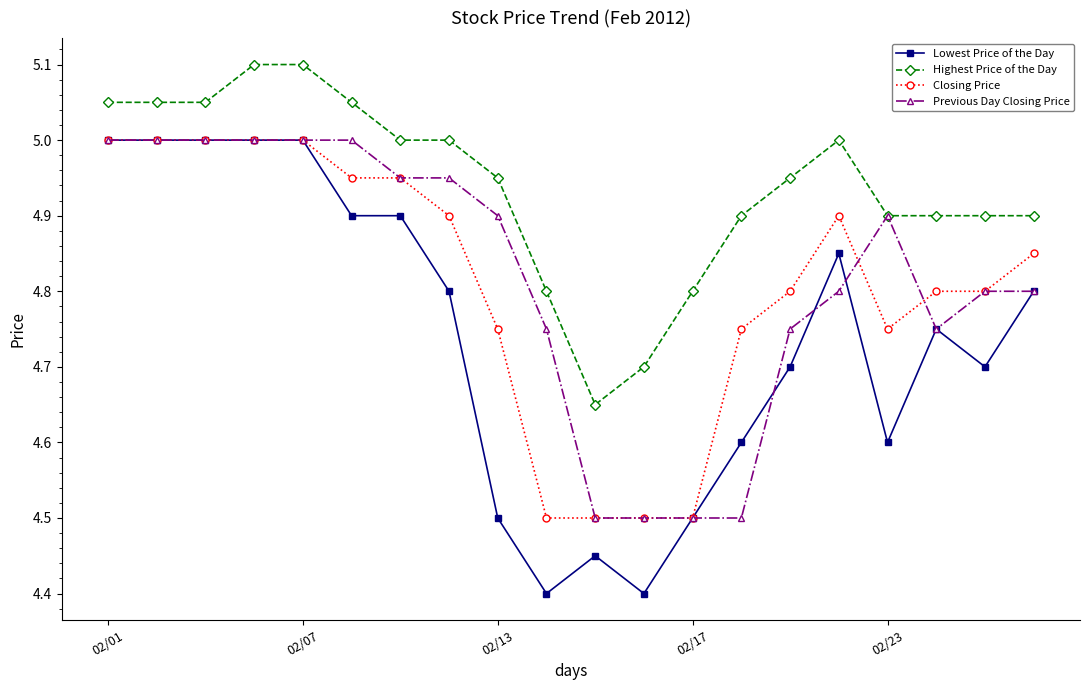

Which series has the largest range (max minus min)?

Lowest Price of the Day